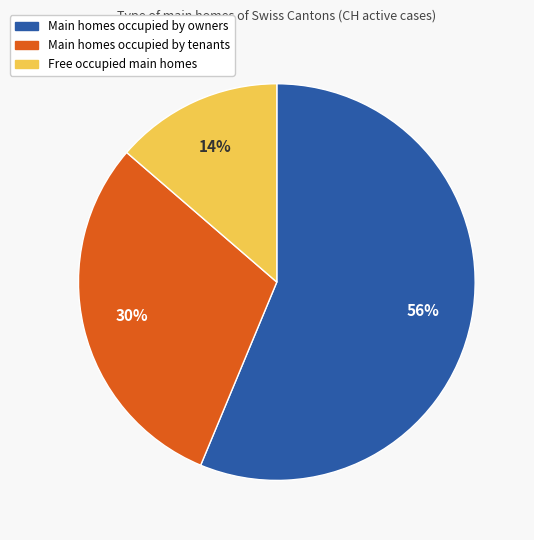

How many slices are in this pie chart?

3